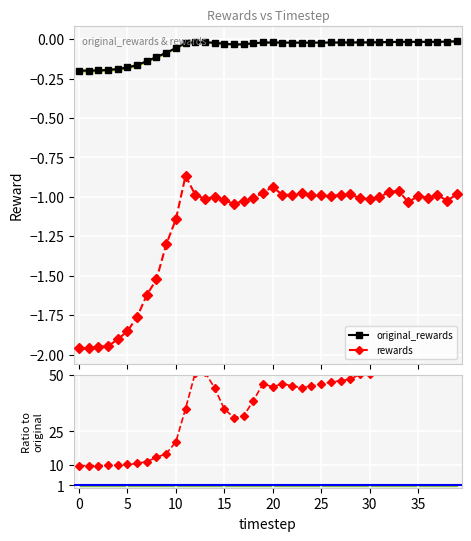

The original_rewards series shows -0.0 at 25. True or false?

False